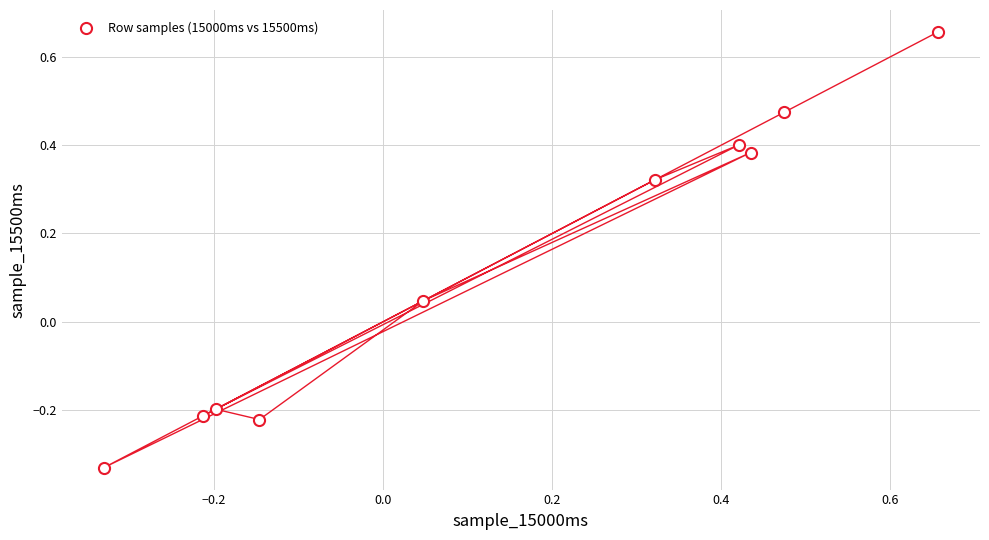

What is the range of Y values (max minus min)?

1.0